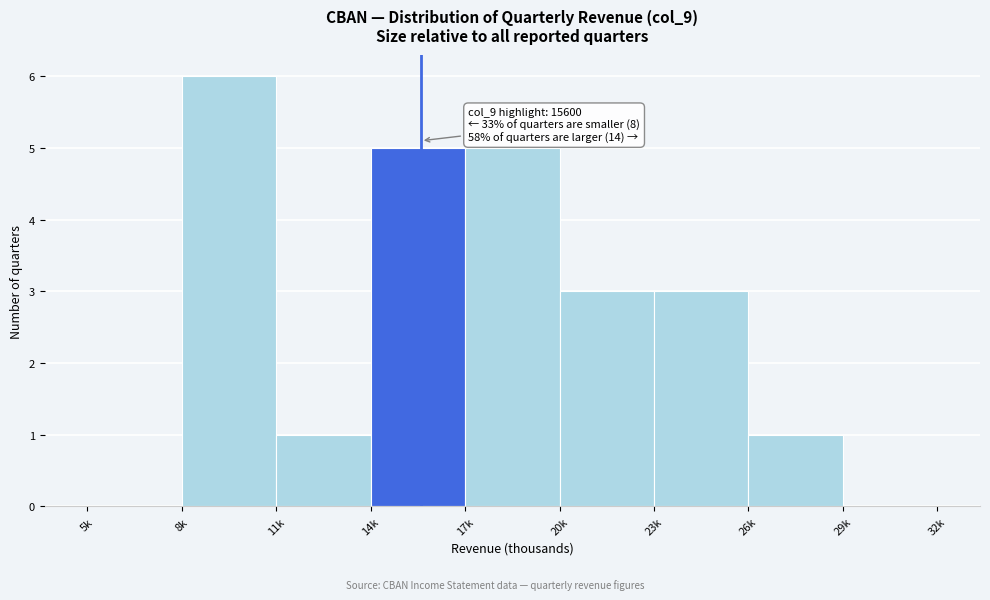

Reading left to right, list all the values displayed in this chart.

5k=0	8k=6	11k=1	14k=5	17k=5	20k=3	23k=3	26k=1	29k=0